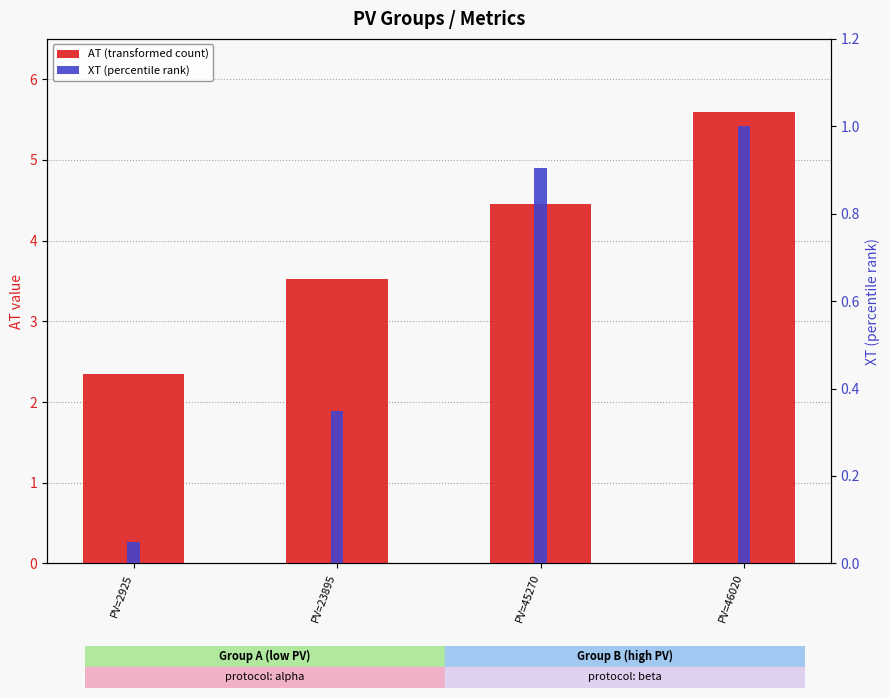

How many series are shown in this chart?

2